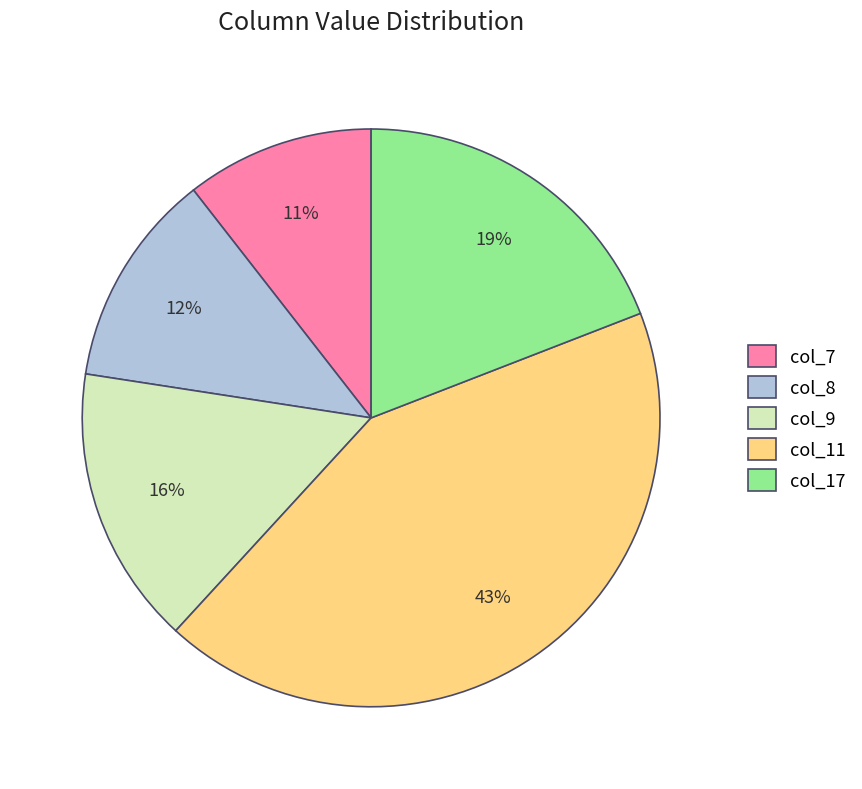

Does col_9 represent more than half of the total?

No